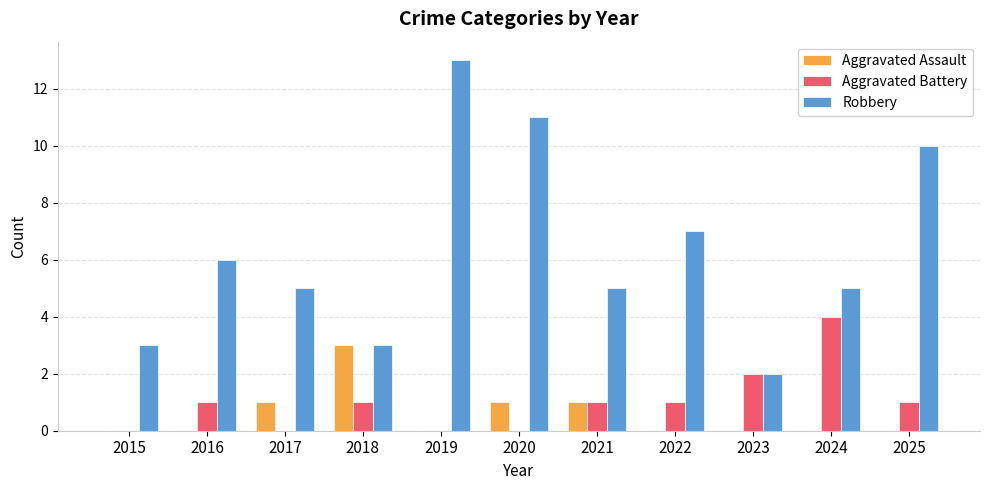

Between 2020 and 2024, which series saw the biggest shift?

Robbery